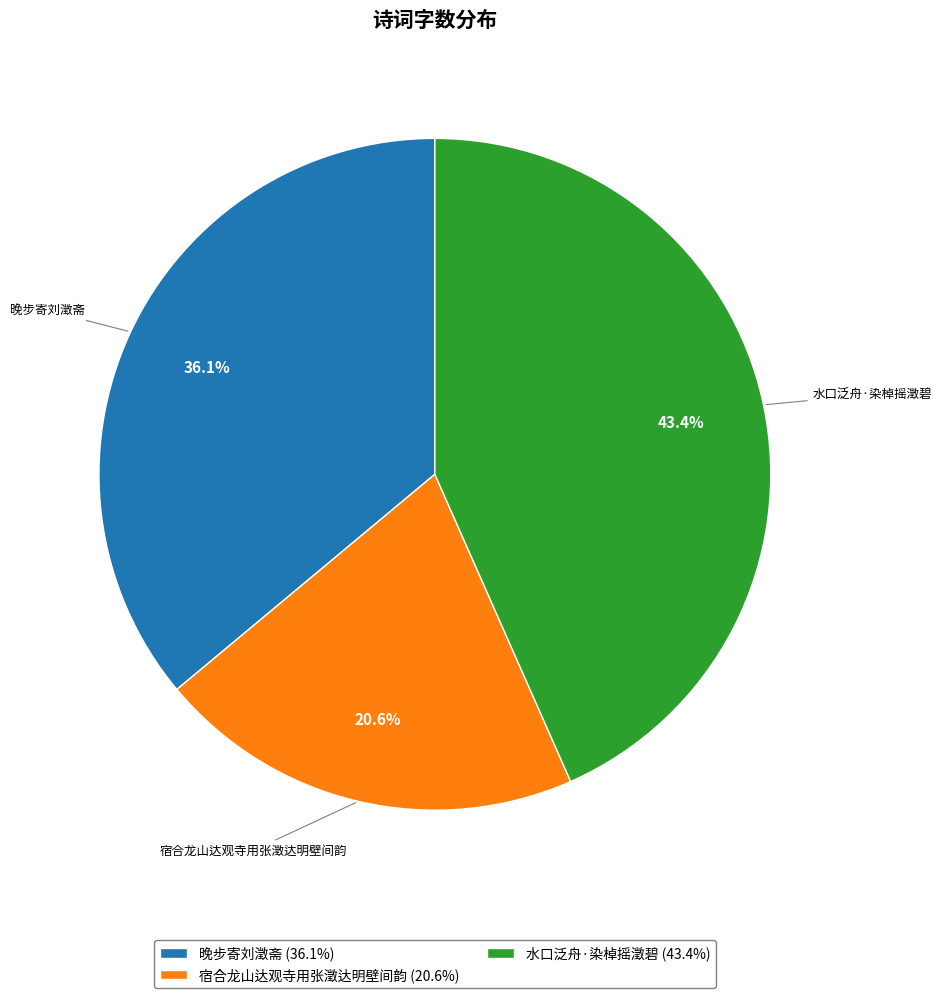

To the nearest percent, what portion does 水口泛舟·染棹摇澂碧 represent?

43%